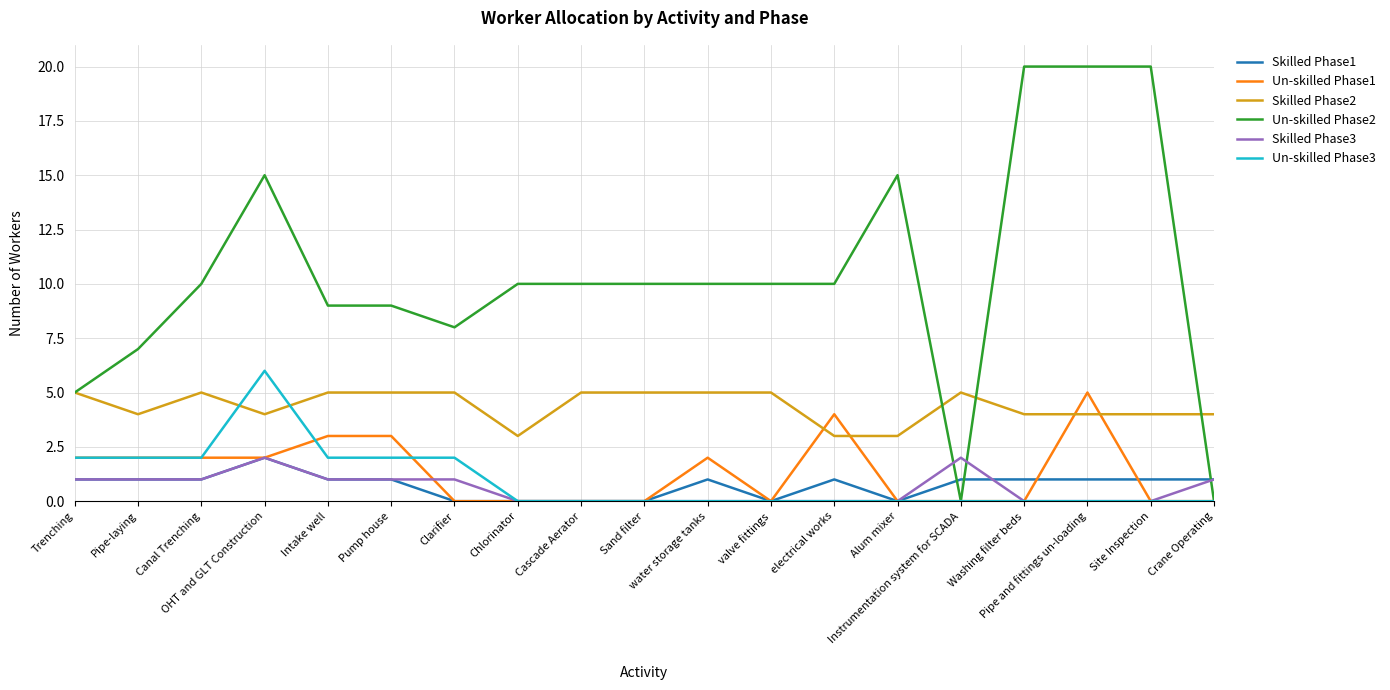

Which series has the widest spread of values?

Un-skilled Phase2